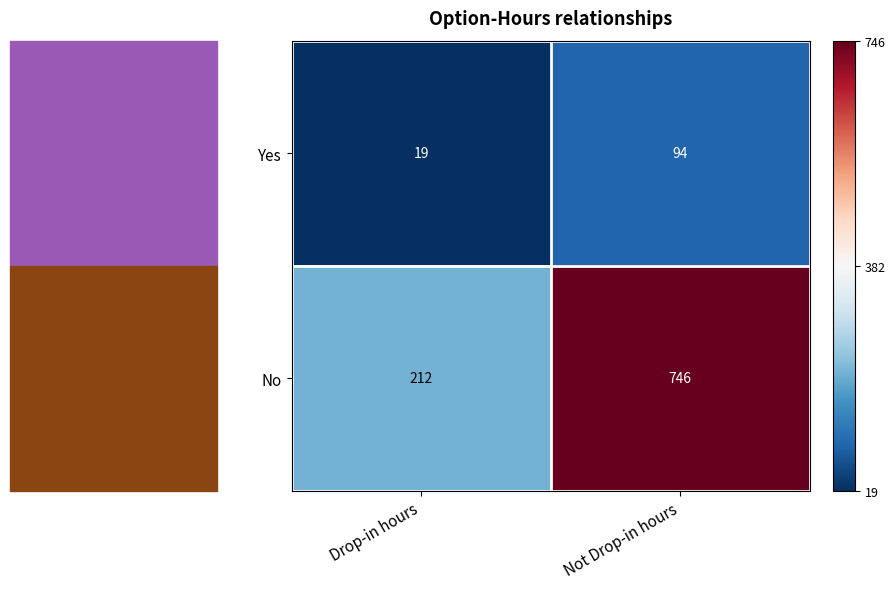

The value of Yes at Drop-in hours is 27. True or false?

False